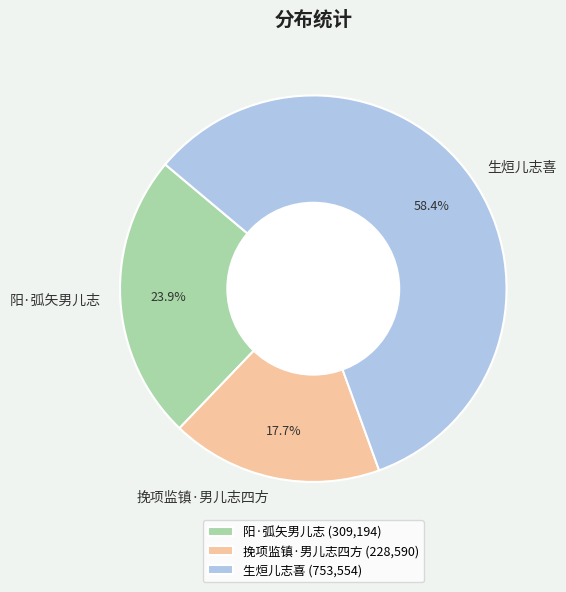

What percentage is the 生烜儿志喜 slice, to the nearest percent?

58%